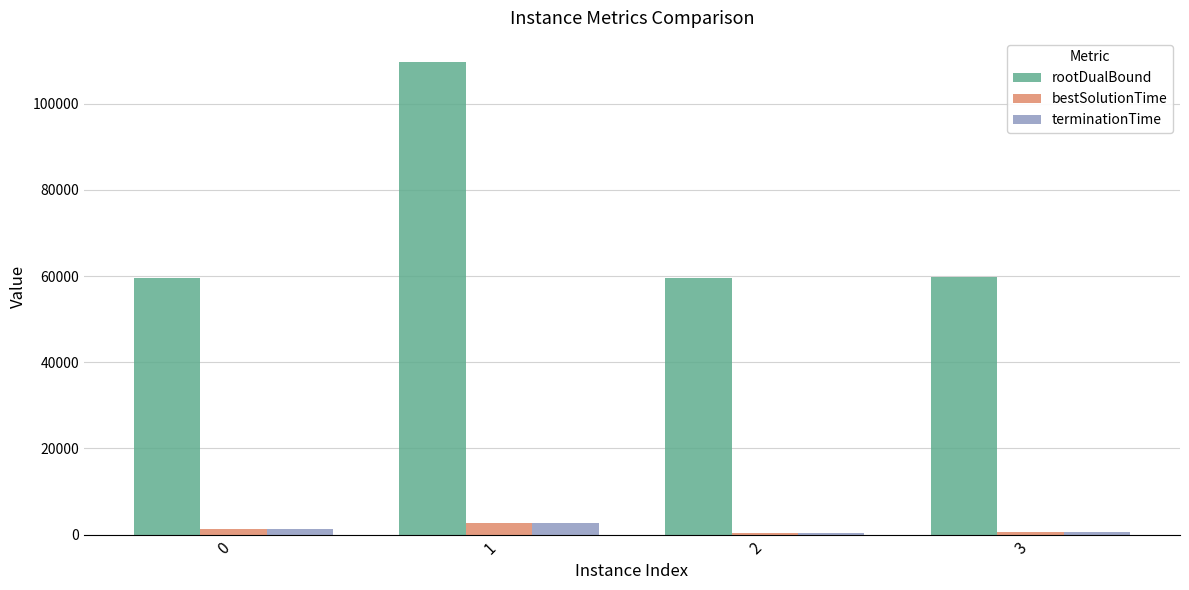

The value of terminationTime at 1 is 2735.7. True or false?

True